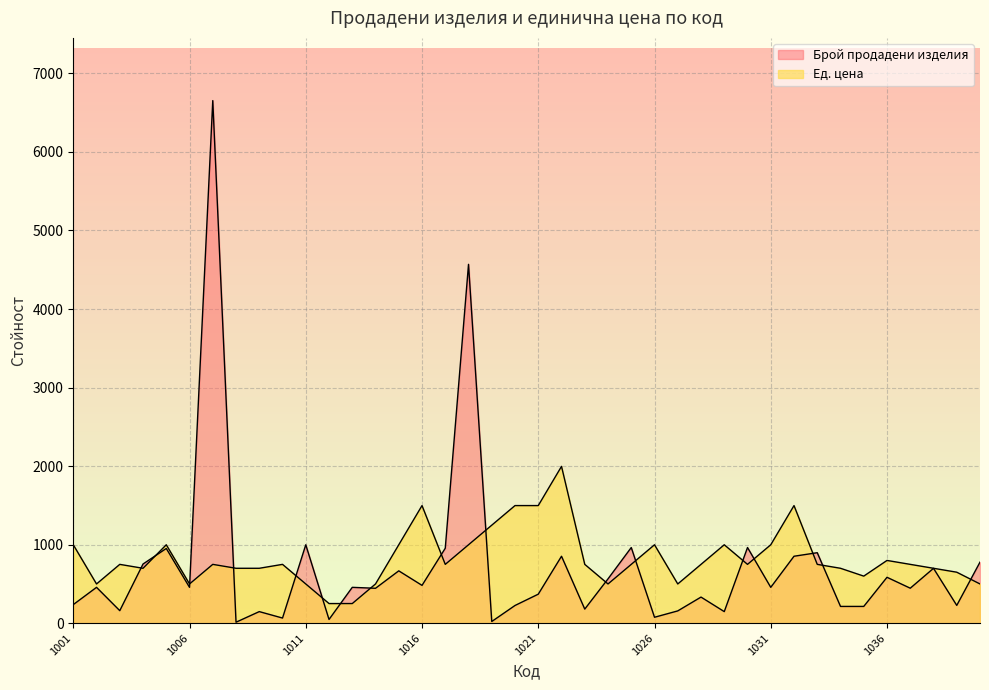

Which category has the highest value in the Брой продадени изделия series?

1007